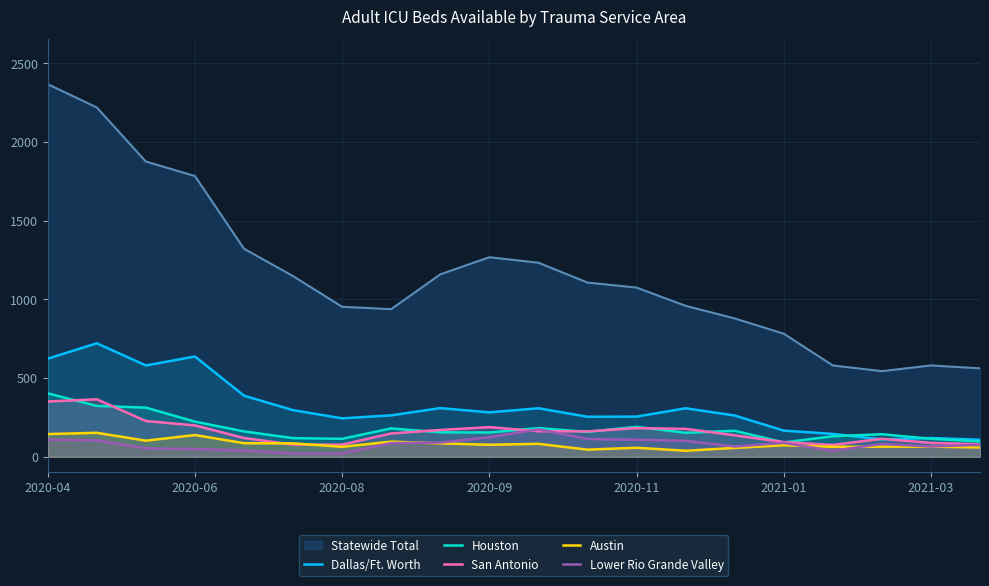

What is the average value of the Houston series?

178